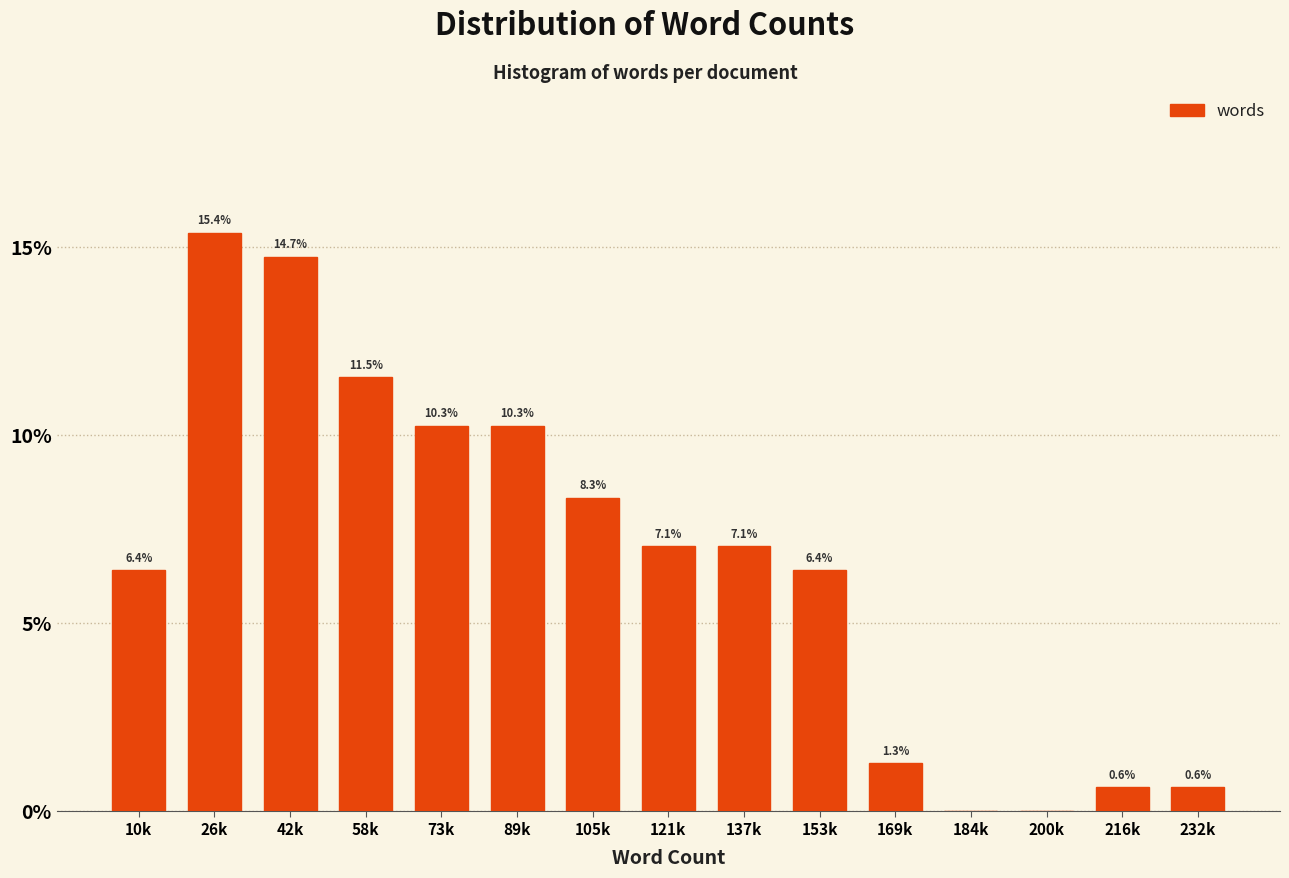

Reading left to right, list all the values displayed in this chart.

10k=6.4	26k=15.4	42k=14.7	58k=11.5	73k=10.3	89k=10.3	105k=8.3	121k=7.1	137k=7.1	153k=6.4	169k=1.3	184k=0.0	200k=0.0	216k=0.6	232k=0.6